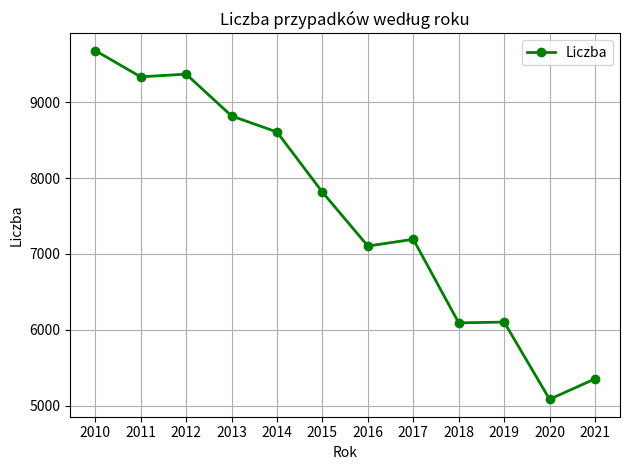

What value does the data have at 2010, to the nearest 100?

9700